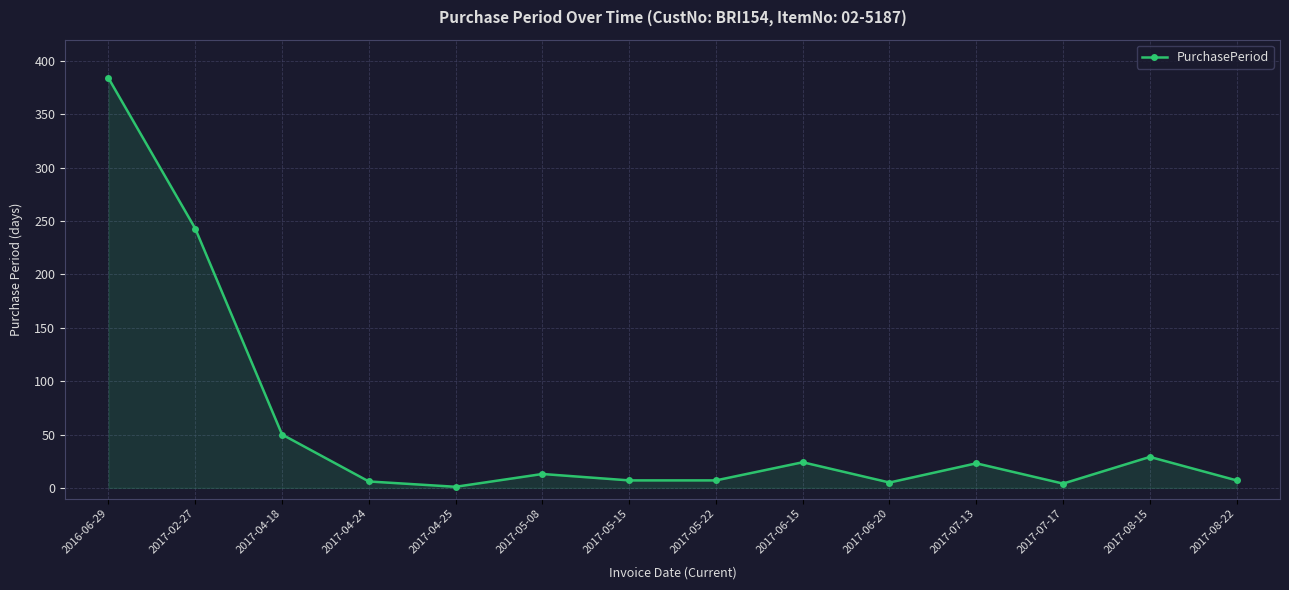

What position from the left is 2017-08-22?

14